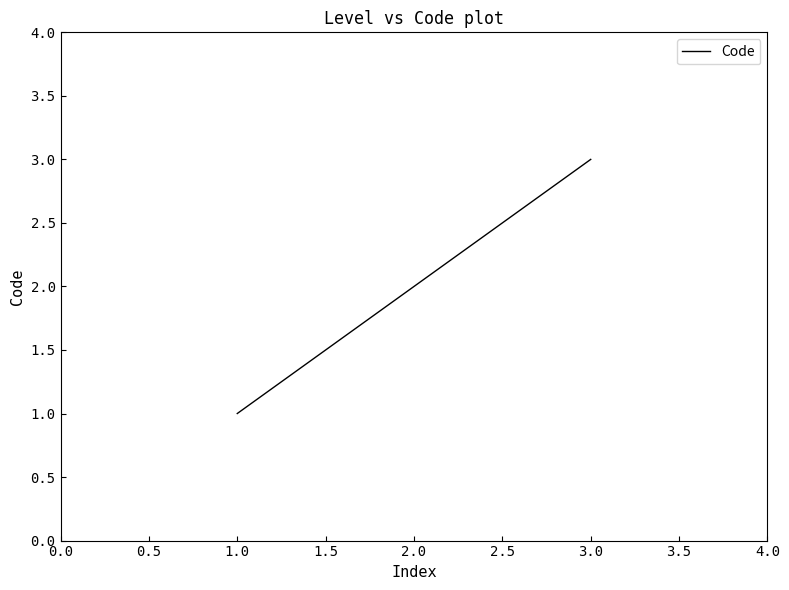

How many distinct data groups are displayed?

1